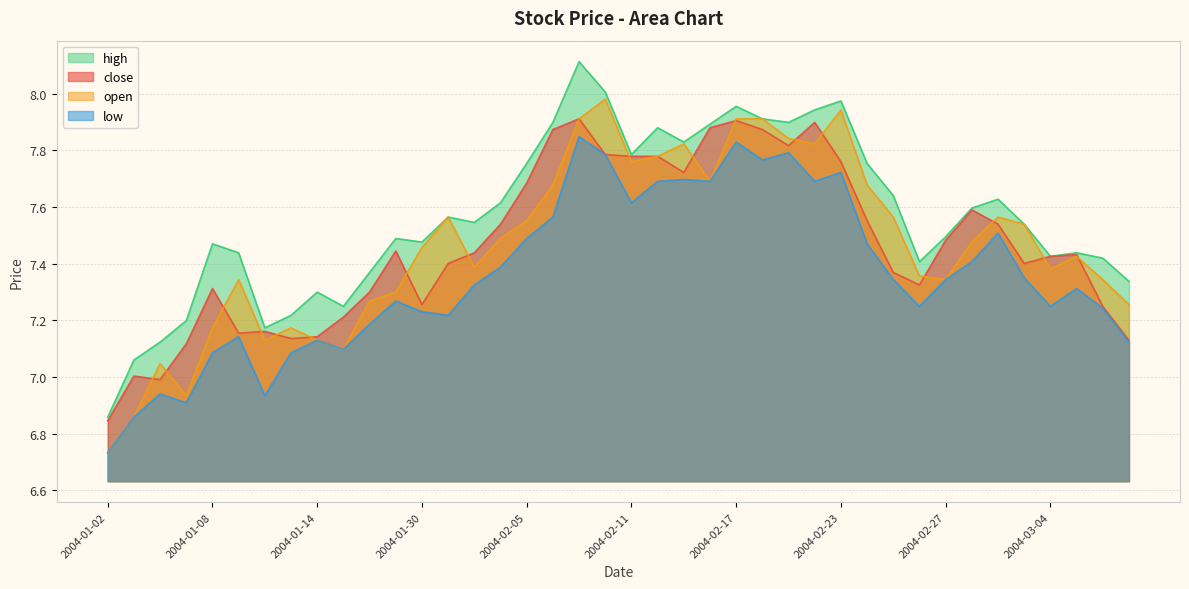

How many interior local valleys does the low series have?

10